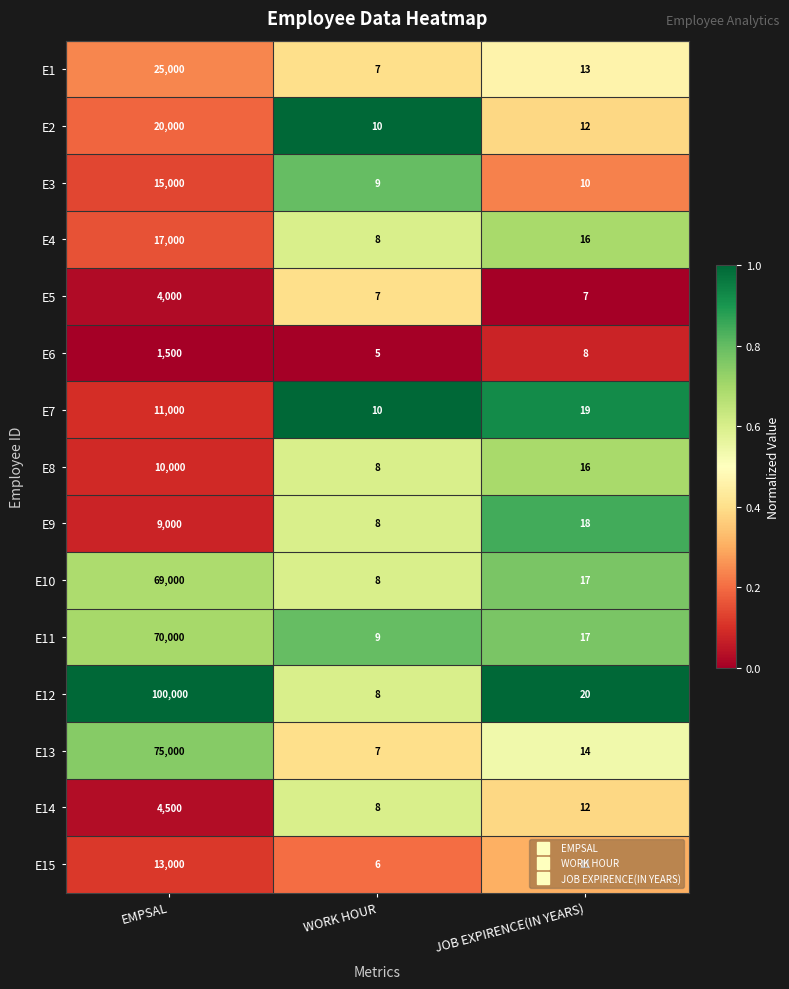

Is it true that E13 equals 75000 at EMPSAL?

True